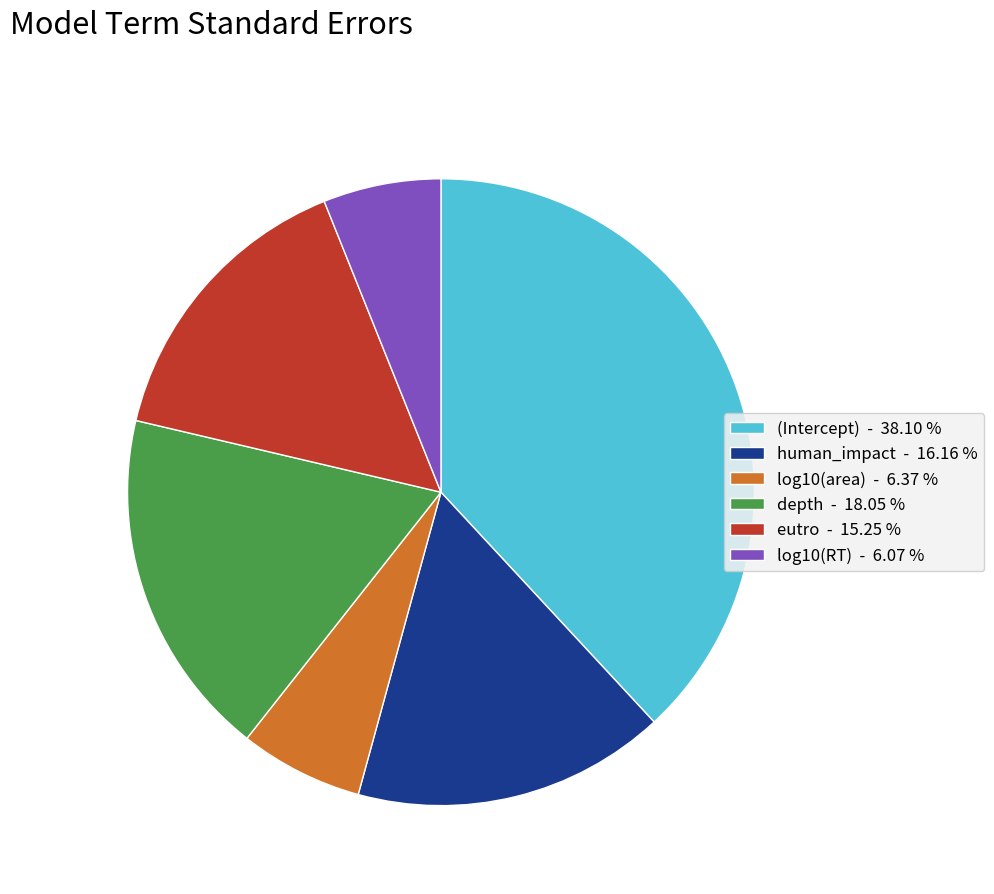

Which has a higher value, eutro - 15.25 % or human_impact - 16.16 %?

human_impact - 16.16 %